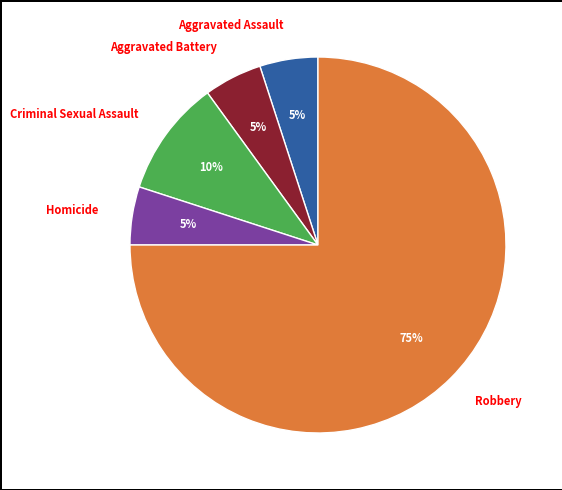

Which category has the biggest portion of the pie?

Robbery